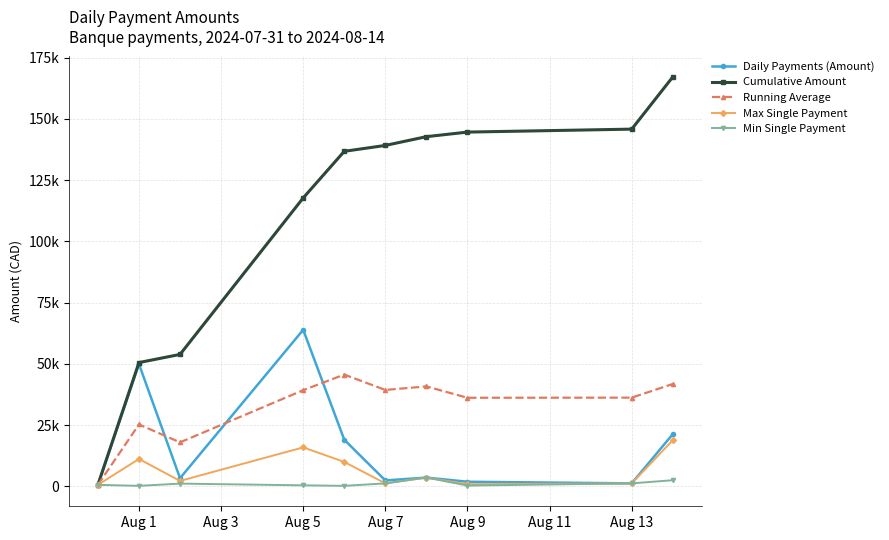

True or false: Cumulative Amount has more than 1 points higher than both neighbors.

False